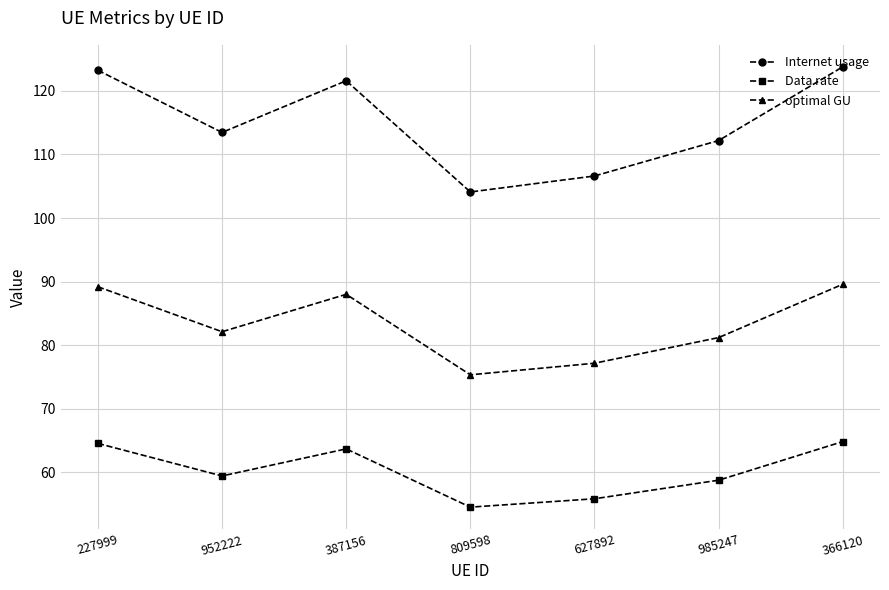

How many values in the Internet usage series exceed 113?

4